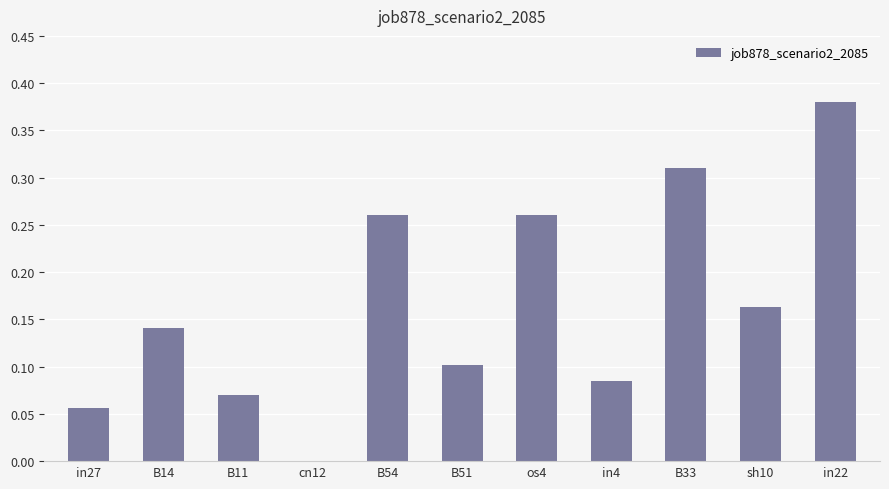

The chart shows a value of 0.1 at B11. True or false?

True